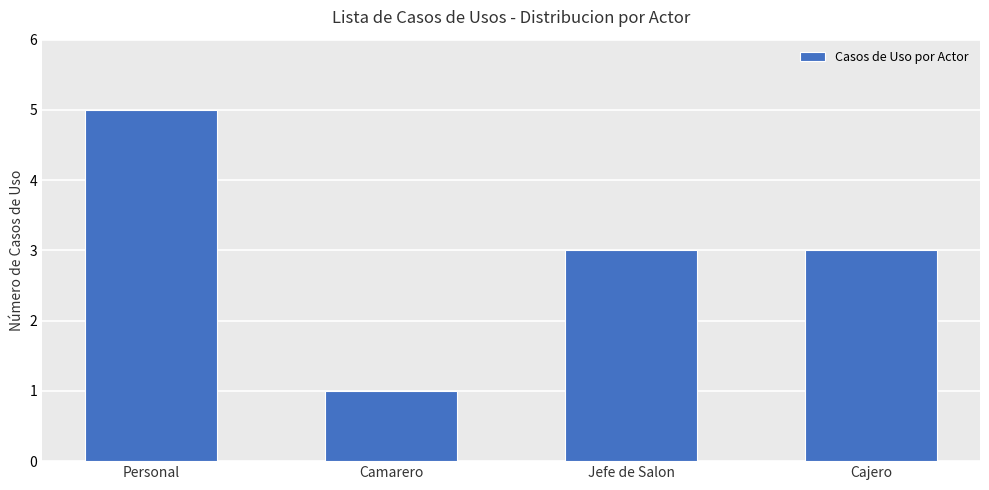

Does the chart contain any negative values?

No